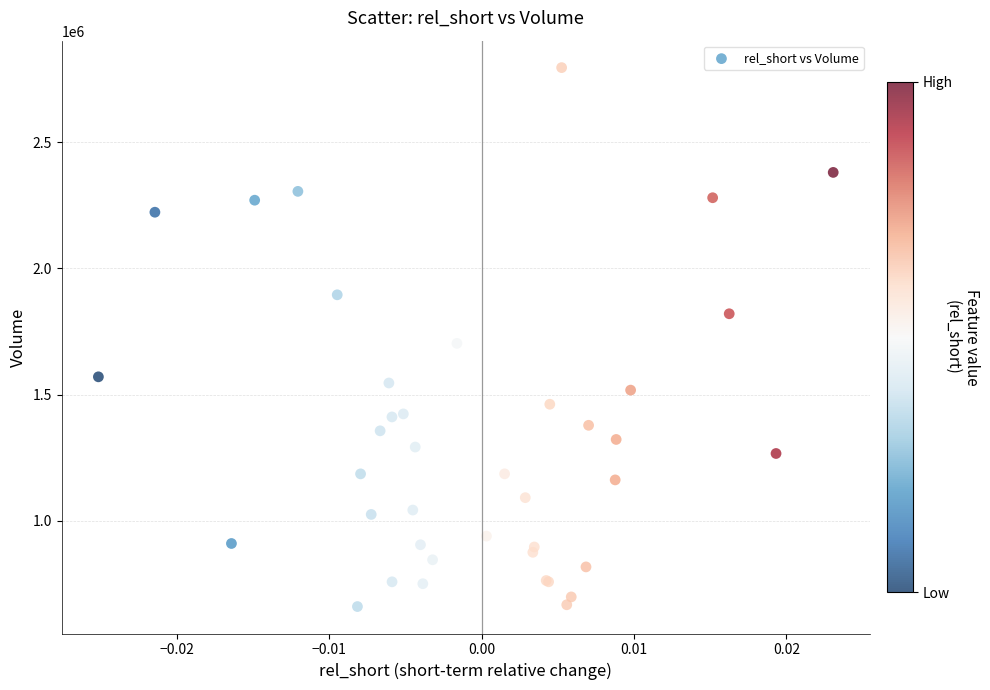

What Y value in the scatter plot is closest to 1728100?

1703200